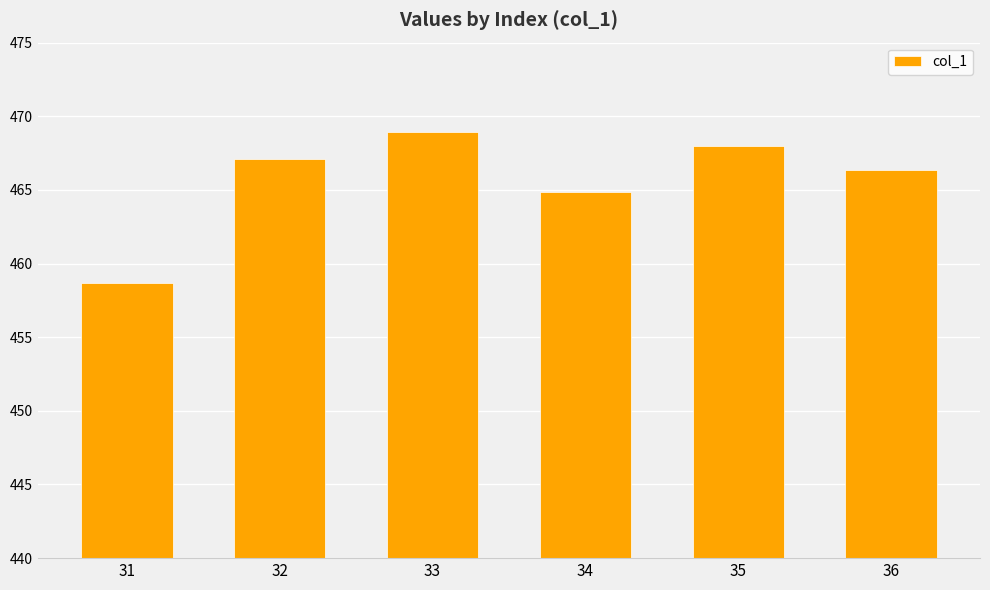

What is the change in value from 31 to 34?

+6.2